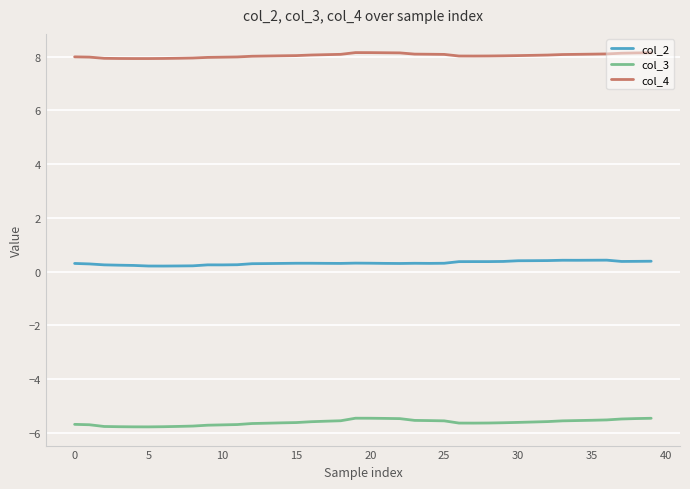

What is the minimum value shown in the chart?

-5.8